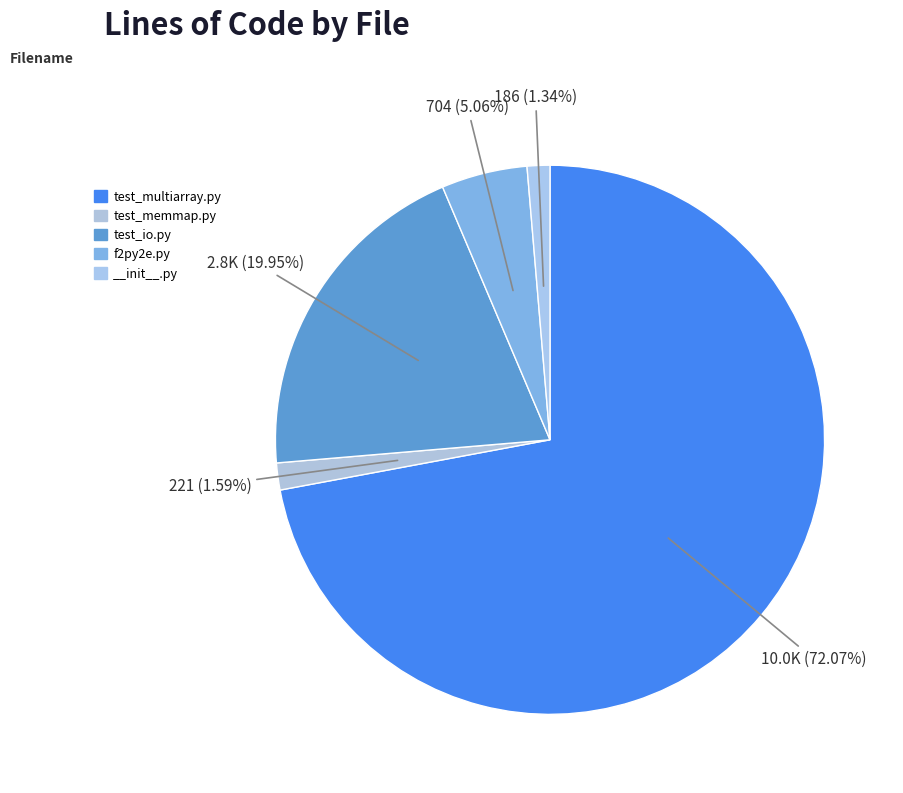

Which slice represents more than half of the pie?

test_multiarray.py